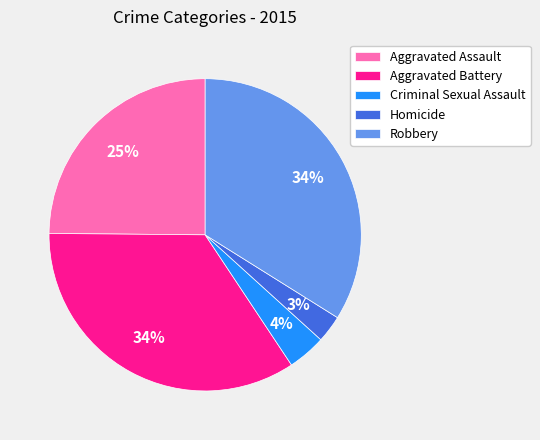

To the nearest percent, what portion does Homicide represent?

3%